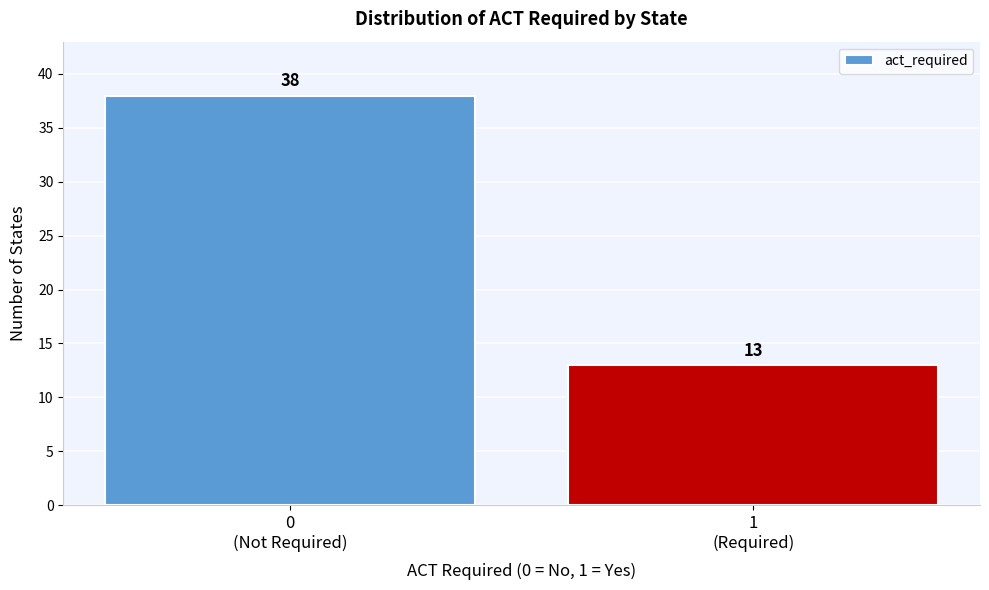

Reading left to right, list all the values displayed in this chart.

38	13